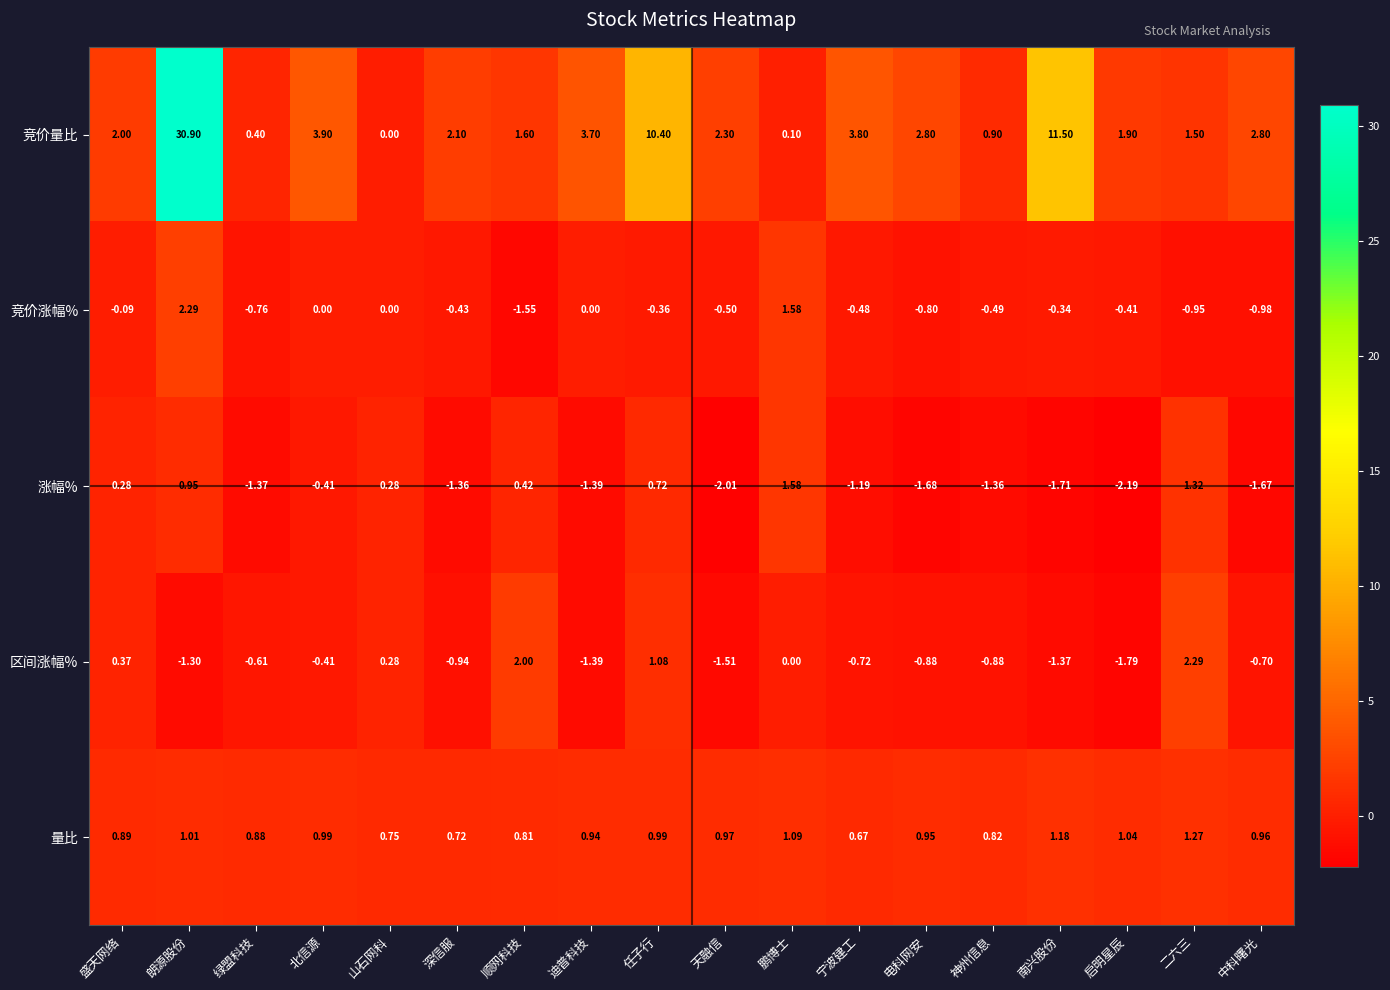

At which category is the sum across all series the highest?

朗源股份